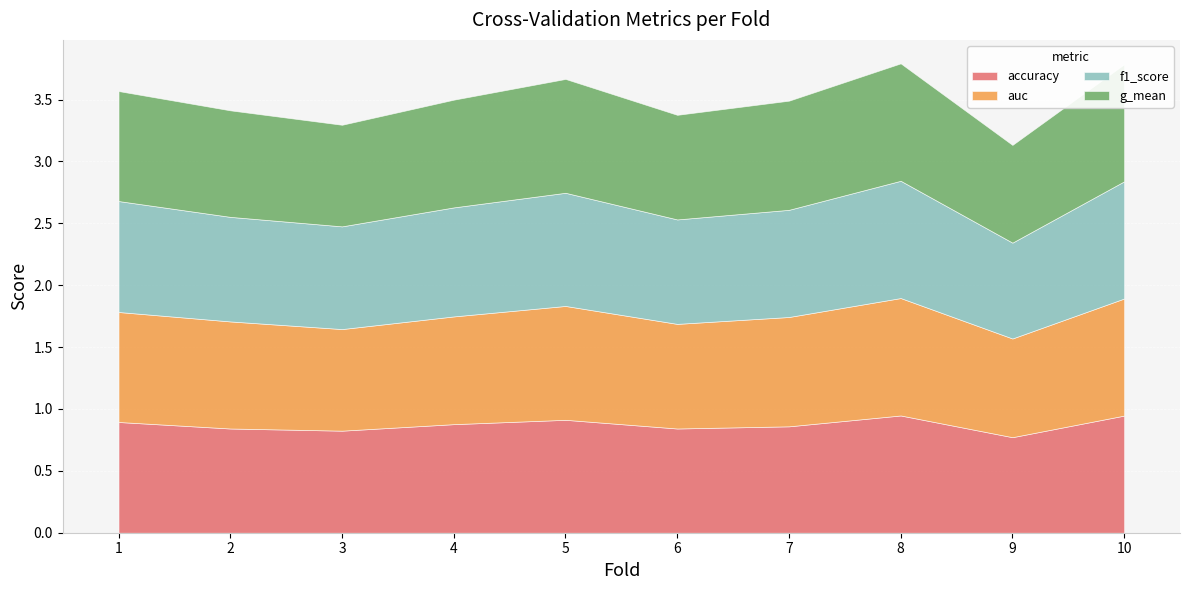

True or false: f1_score and accuracy cross at least once.

False